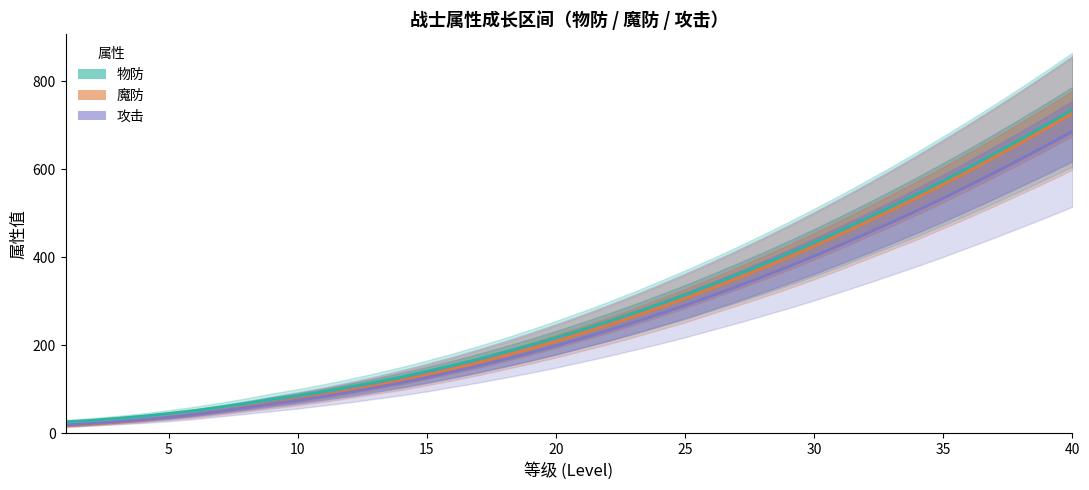

Reading left to right, transcribe all the data shown in this chart.

物防: 25.5	29.0	33.5	38.5	44.5	51.0	59.0	67.5	76.5	85.0	94.5	105.0	116.0	127.5	140.5	154.0	168.5	184.0	200.0	217.0	235.0	253.5	273.0	293.5	314.5	337.0	360.0	383.5	408.0	433.5	460.0	487.5	515.5	544.0	574.0	604.5	636.0	668.5	701.5	735.5
魔防: 17.0	20.5	25.0	30.0	36.0	42.5	50.5	59.0	68.0	76.5	86.0	96.5	107.5	119.0	132.0	145.5	160.0	175.5	191.5	208.5	226.5	245.0	264.5	285.0	306.0	328.5	351.5	375.0	399.5	425.0	451.5	479.0	507.0	535.5	565.5	596.0	627.5	660.0	693.0	727.0
攻击: 18.5	22.0	26.0	30.5	36.0	42.5	50.0	58.0	66.5	74.5	83.5	93.0	103.5	114.5	126.5	139.5	153.0	167.5	182.5	198.5	215.5	233.0	251.5	270.5	290.5	311.5	333.0	355.5	378.5	402.5	427.5	453.0	479.5	506.5	534.5	563.5	593.0	623.5	654.5	686.5